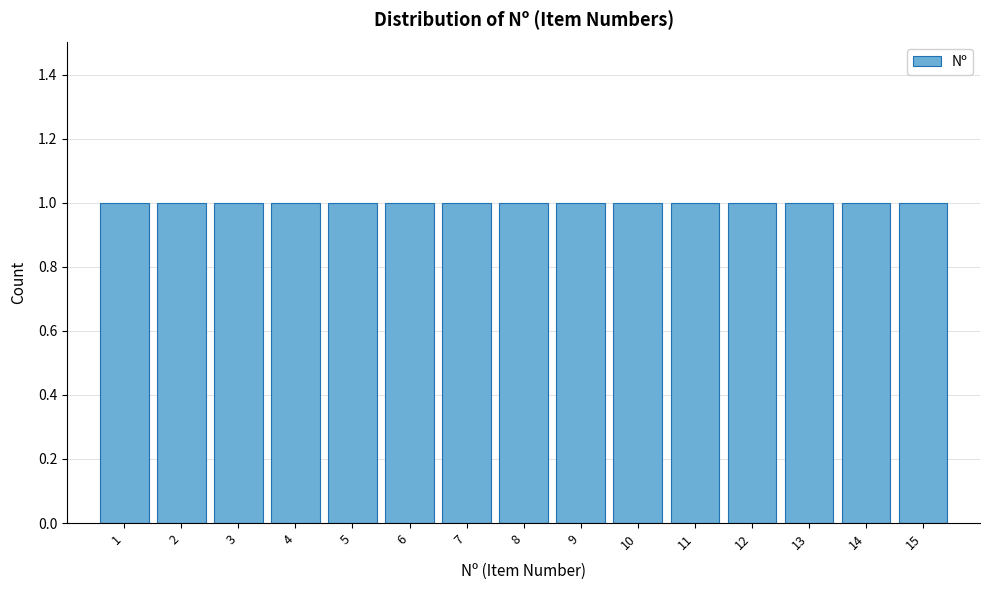

Reading left to right, list every bar in this chart as the range it spans on the x-axis followed by its height. The values are not printed on the chart, so give them approximately, as read against the axis.

0.5 to 1.5: 1
1.5 to 2.5: 1
2.5 to 3.5: 1
3.5 to 4.5: 1
4.5 to 5.5: 1
5.5 to 6.5: 1
6.5 to 7.5: 1
7.5 to 8.5: 1
8.5 to 9.5: 1
9.5 to 10.5: 1
10.5 to 11.5: 1
11.5 to 12.5: 1
12.5 to 13.5: 1
13.5 to 14.5: 1
14.5 to 15.5: 1